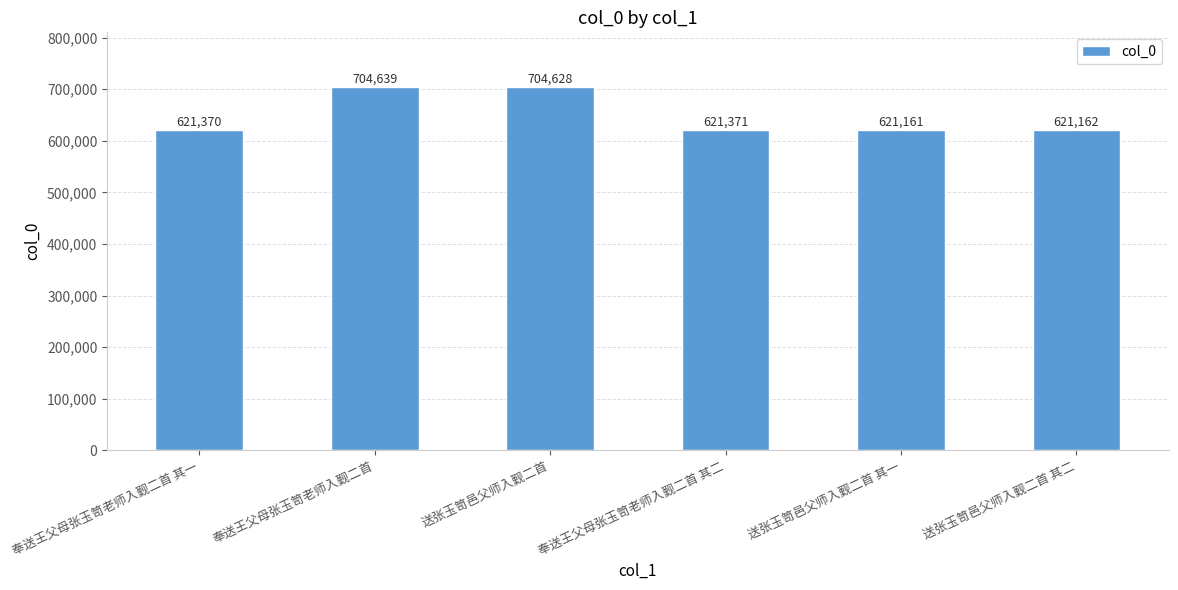

Is it true that the value at 送张玉笥邑父师入觐二首 其一 is 177565?

False